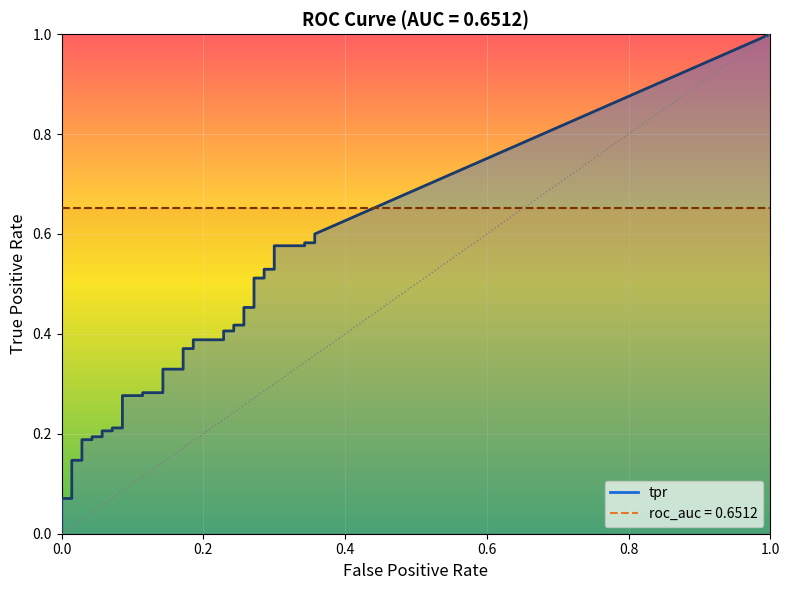

Rank the categories by tpr value from highest to lowest.

39, 37, 38, 35, 36, 33, 34, 31, 32, 29, 30, 27, 28, 25, 26, 23, 24, 21, 22, 19, 20, 17, 18, 15, 16, 13, 14, 11, 12, 9, 10, 7, 8, 5, 6, 3, 4, 2, 1, 0